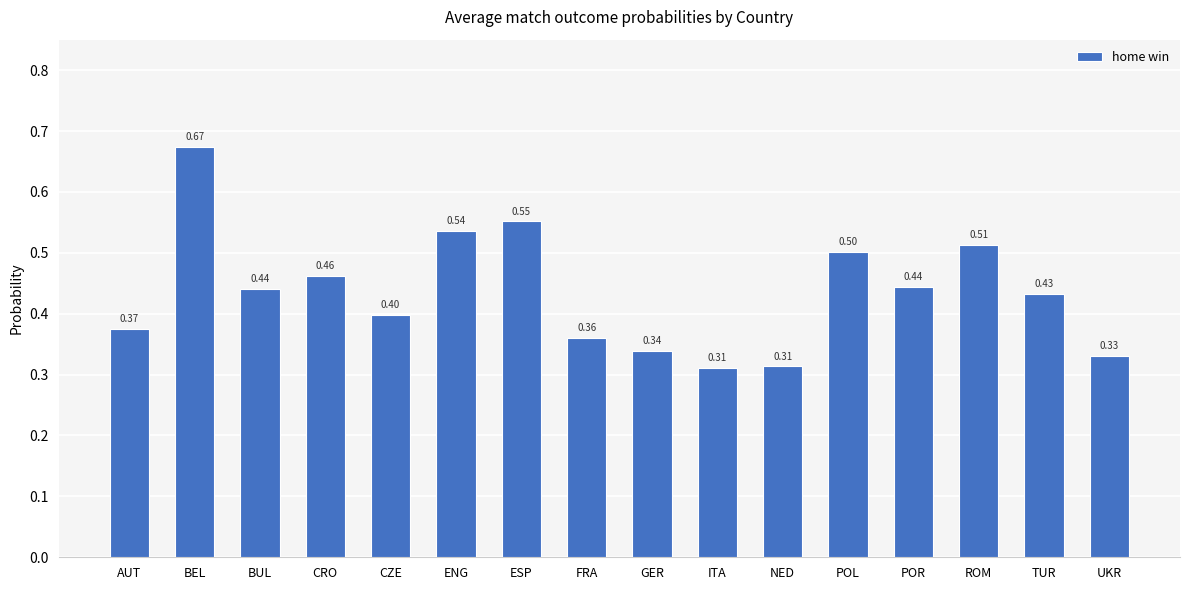

Which has a higher value, ROM or CRO?

ROM